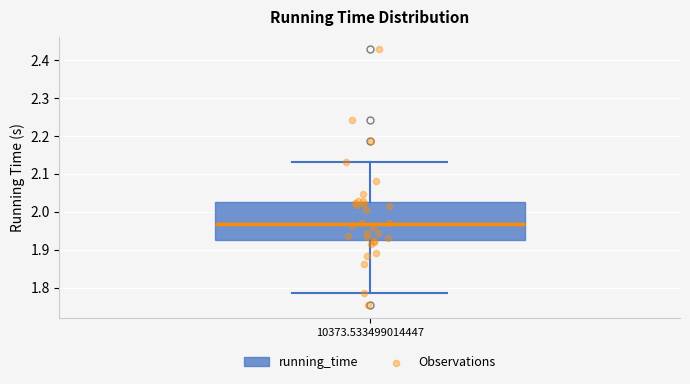

Transcribe this box plot: give where the median line is, the range the box spans, and where the two whiskers end, as read against the y-axis. The values are not printed on the chart, so give them approximately, as read against the axis.

median 1.97, box 1.92 to 2.03, whiskers 1.79 to 2.13